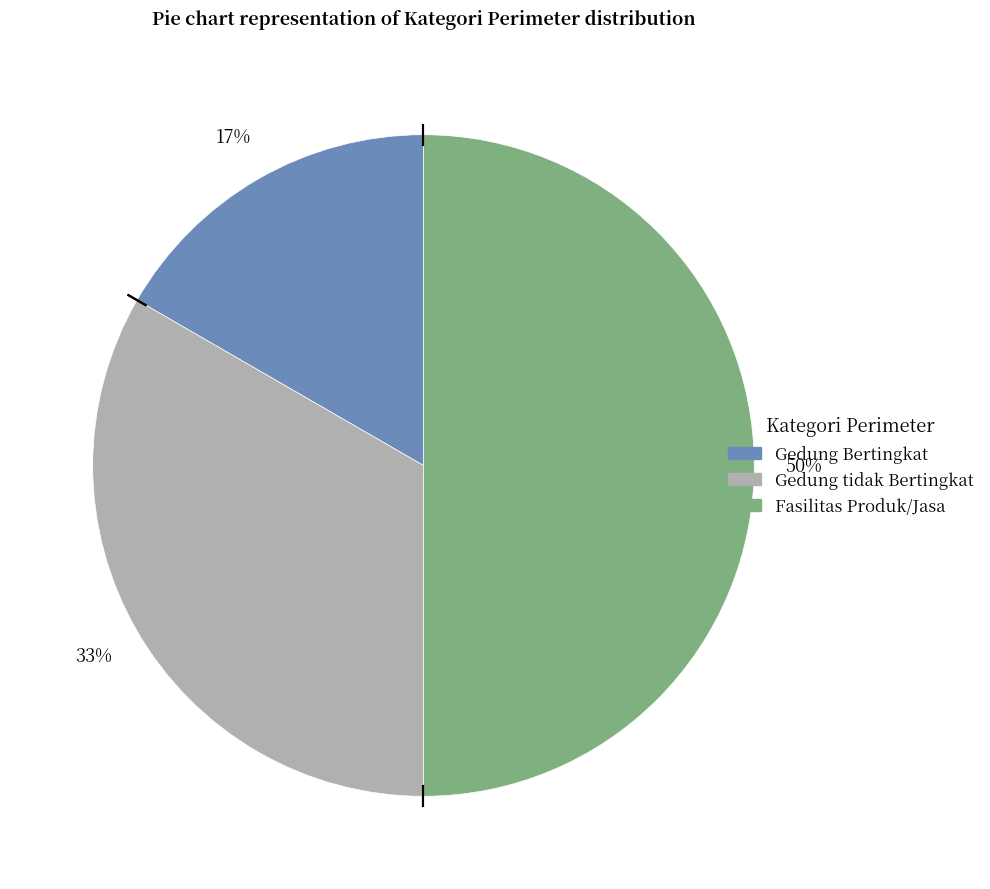

To the nearest percent, what is the difference between the Gedung tidak Bertingkat and Fasilitas Produk/Jasa slice percentages?

17%